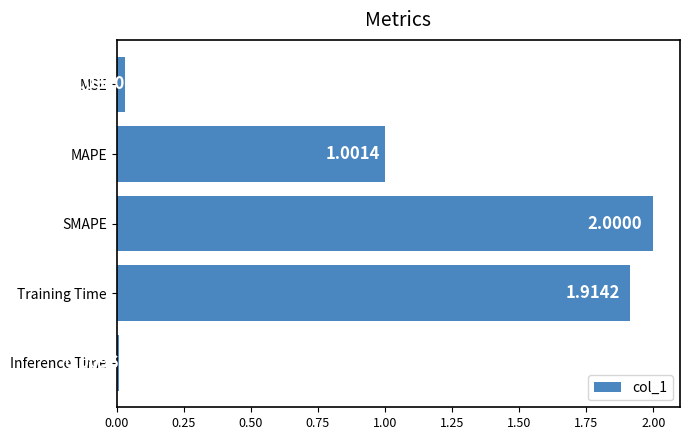

At which label is the value closest to 1?

MAPE